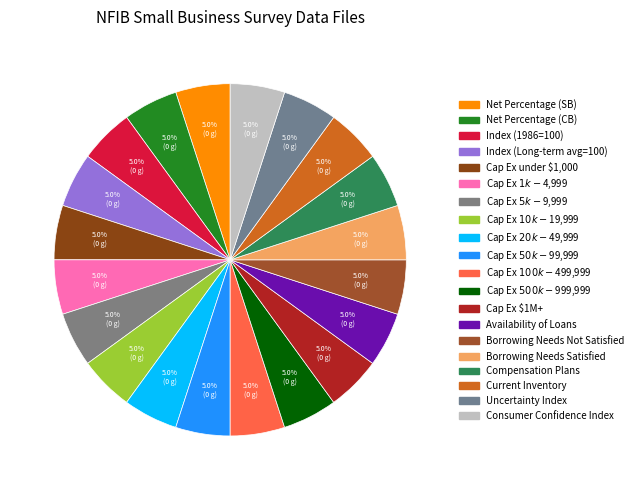

How many segments does this pie chart have?

20